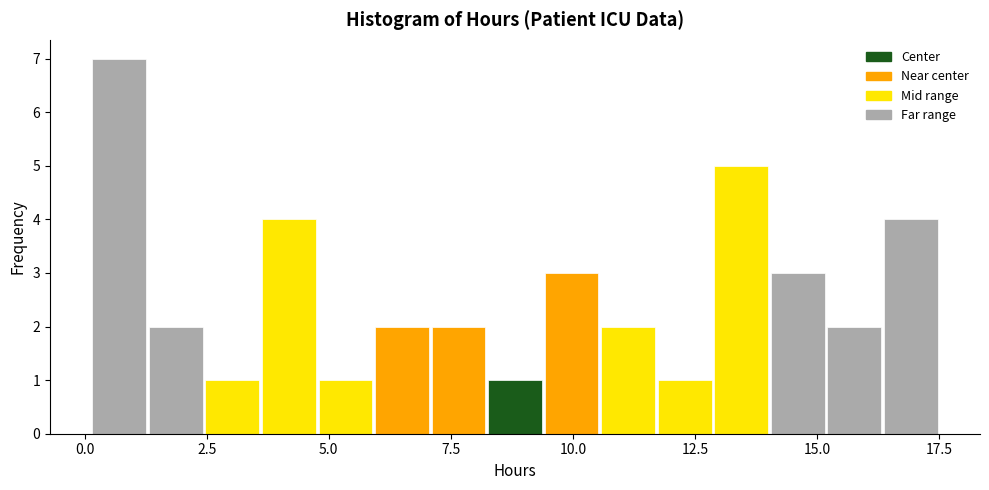

Read against the x-axis, roughly where is the centre of the tallest bar?

0.5